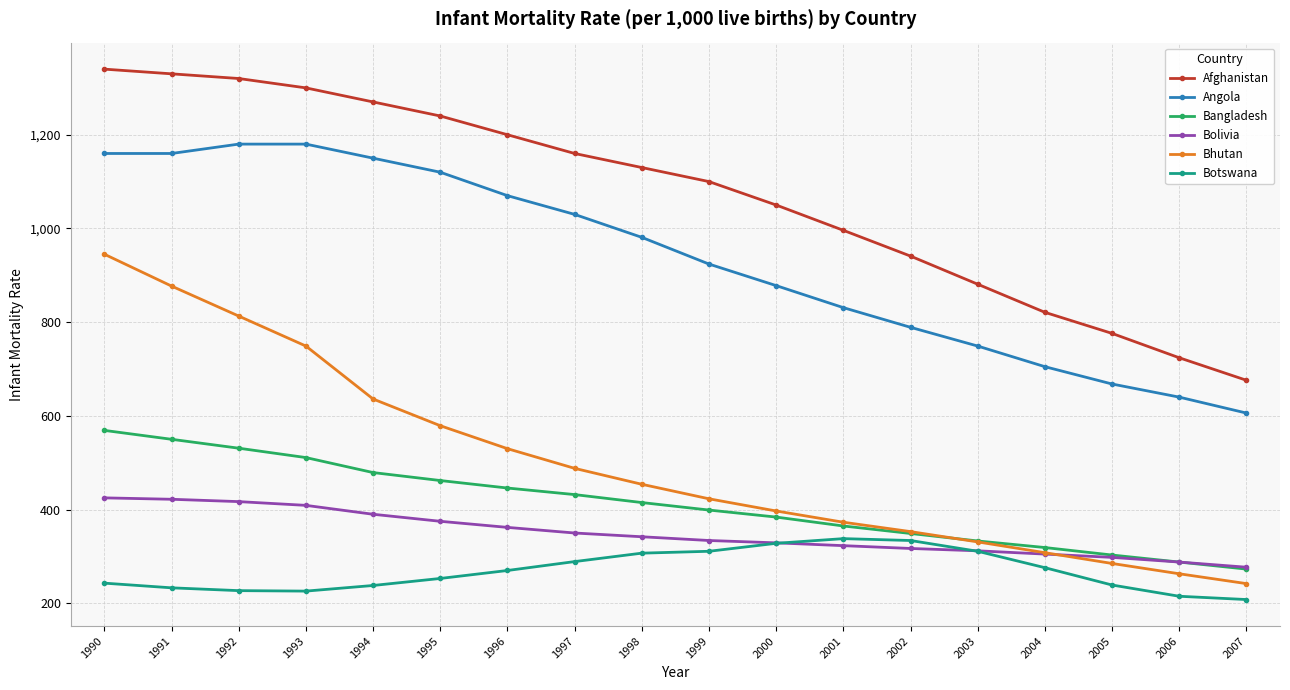

Which series changed the most between 1994 and 2000?

Angola